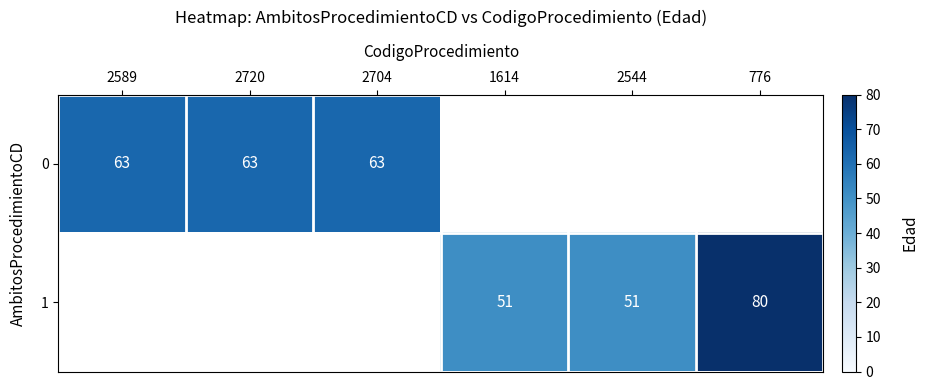

The value of 0 at 2720 is 17. True or false?

False